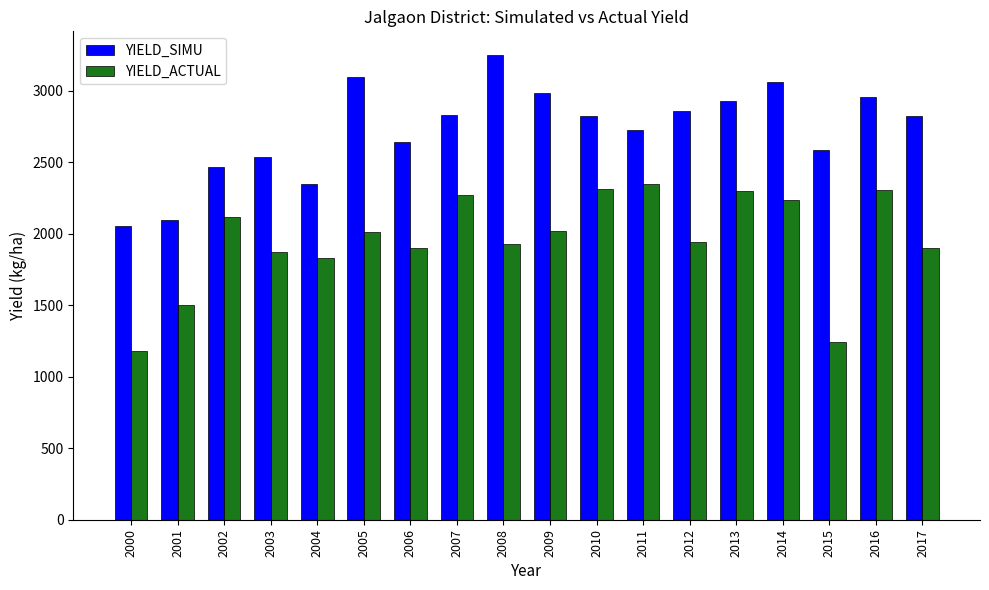

What is the value of the YIELD_ACTUAL bar at the 7th from the left?

1900